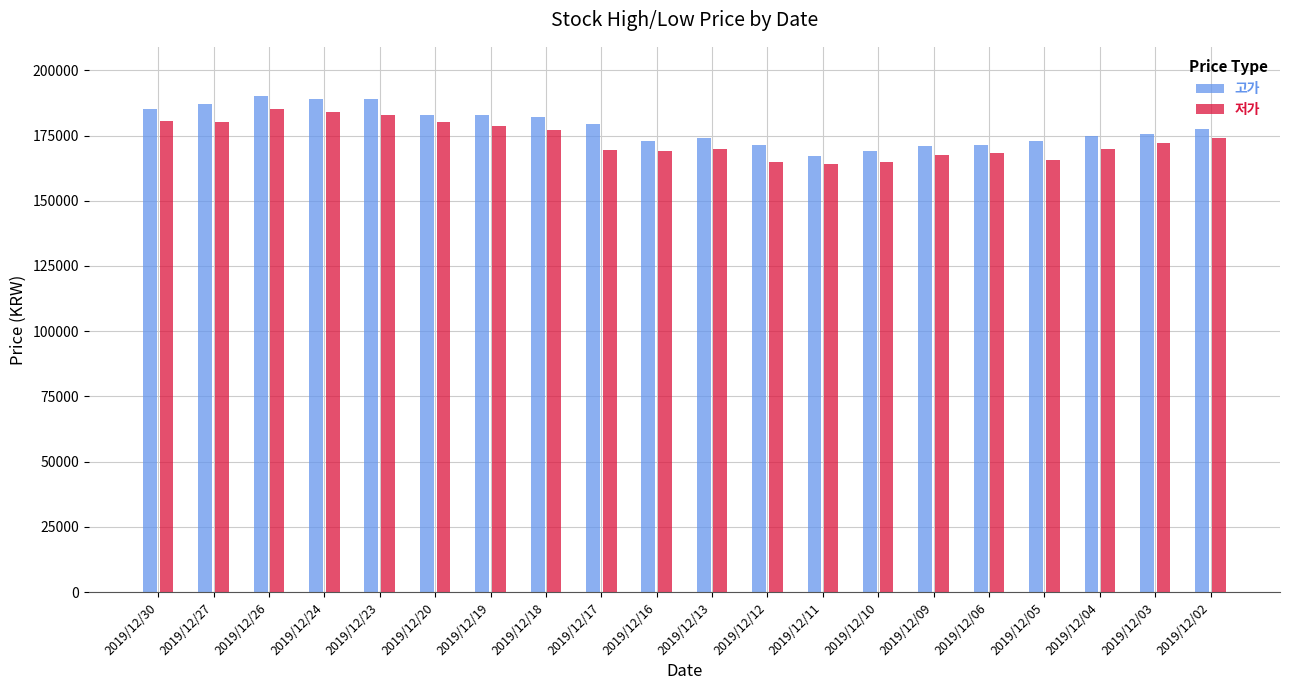

What is the minimum value shown in the chart?

164000